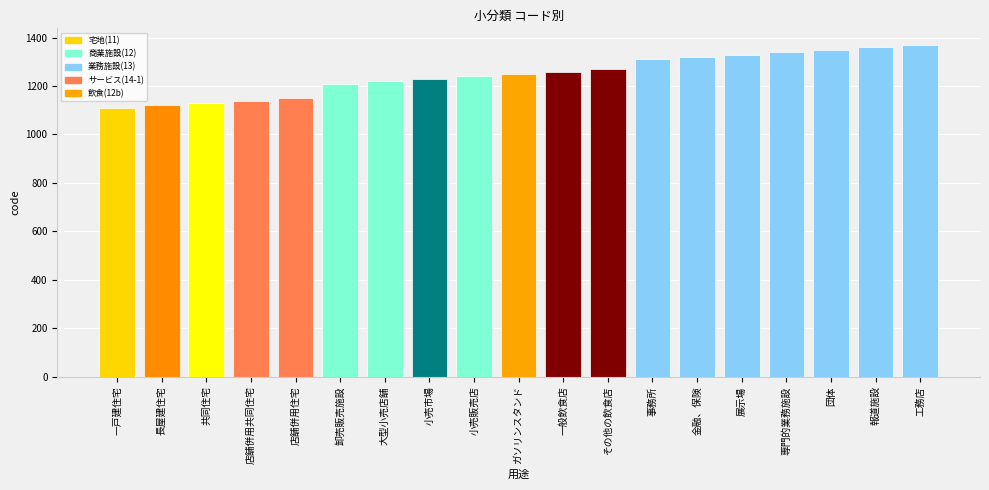

What value does the data have at 長屋建住宅?

1120